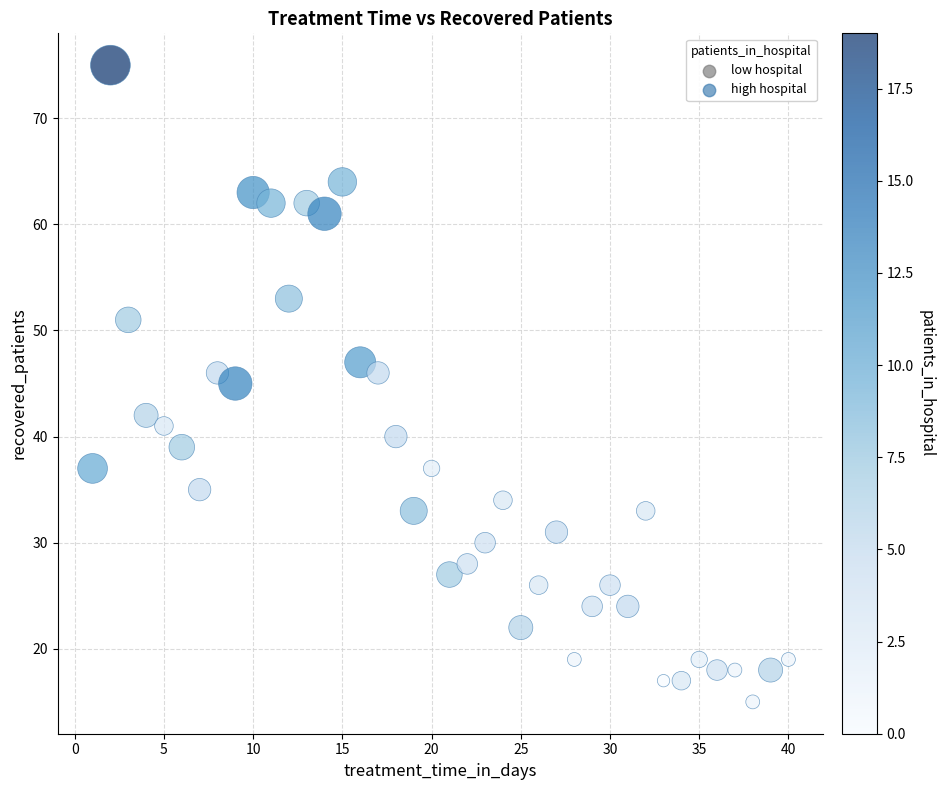

What is the range of Y values (max minus min)?

60